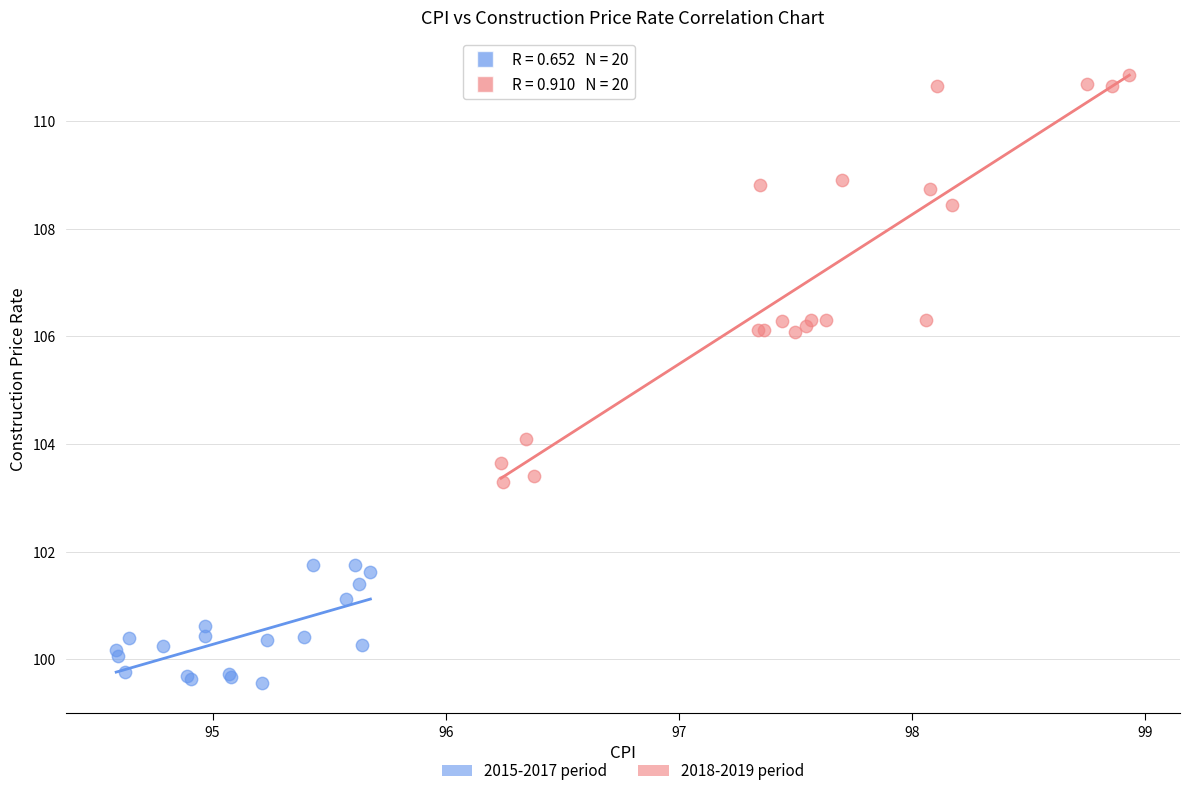

Which series contains the highest Y value?

2018-2019 period